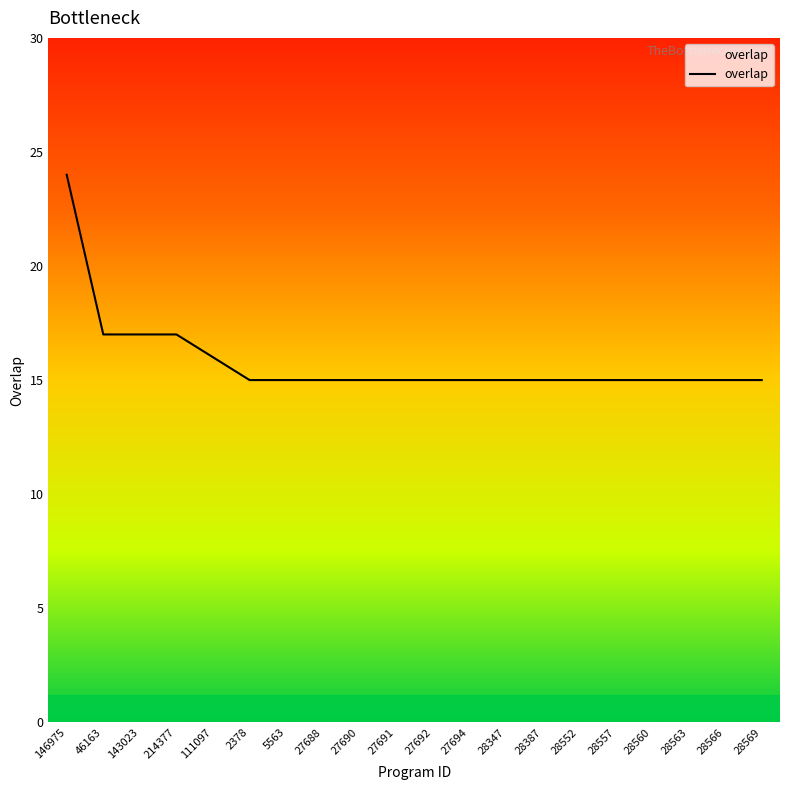

Reading right to left, extract all data points from this chart.

15	15	15	15	15	15	15	15	15	15	15	15	15	15	15	16	17	17	17	24